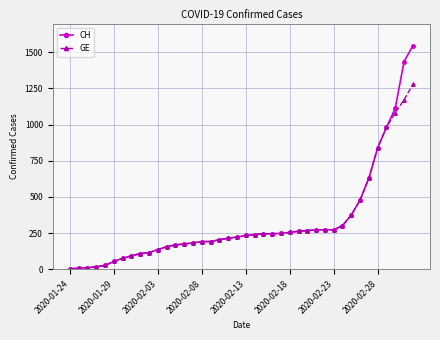

What is the lowest value of the CH series?

4